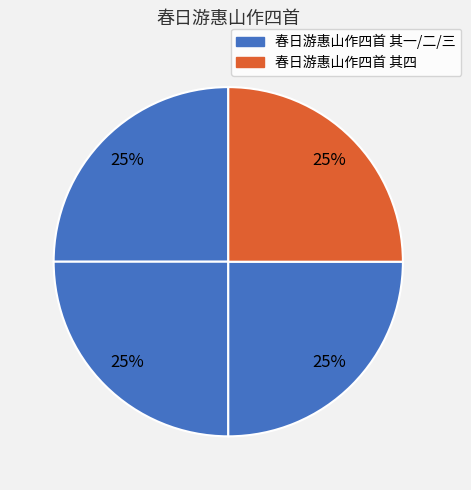

Does any single category account for the majority?

No